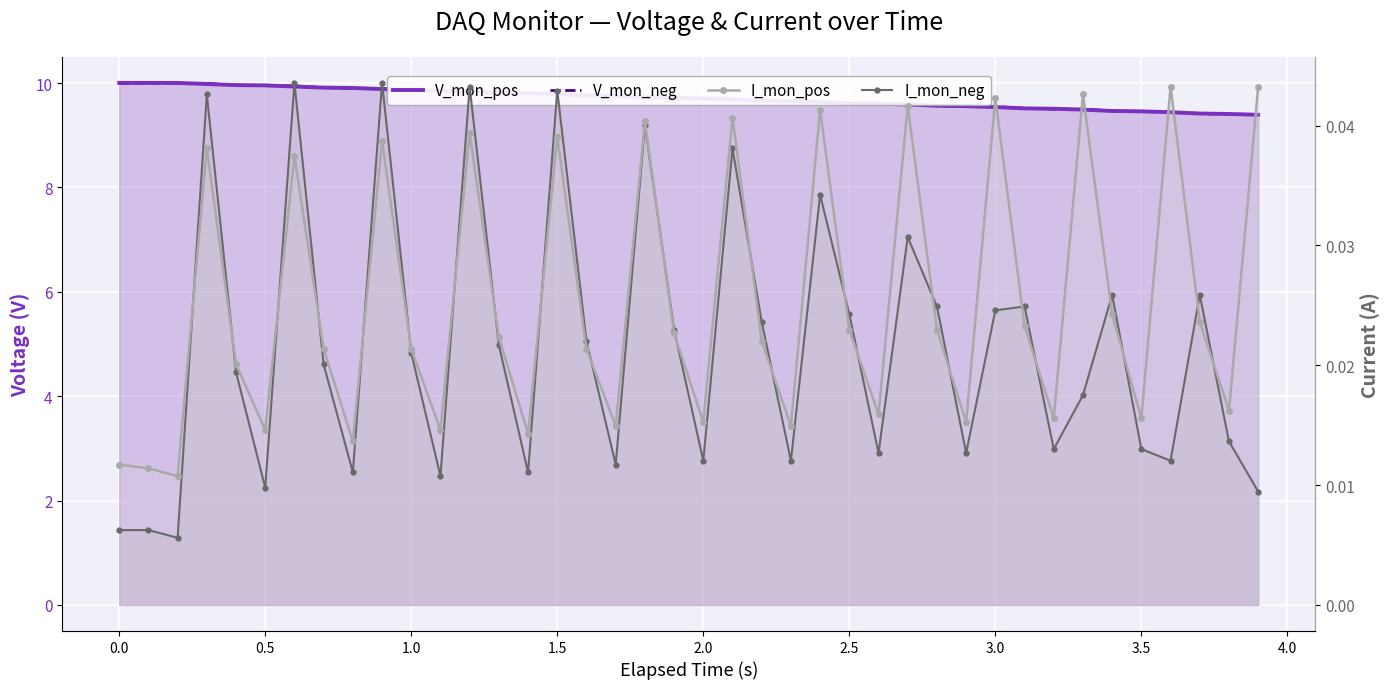

Count the number of data series in this chart.

4